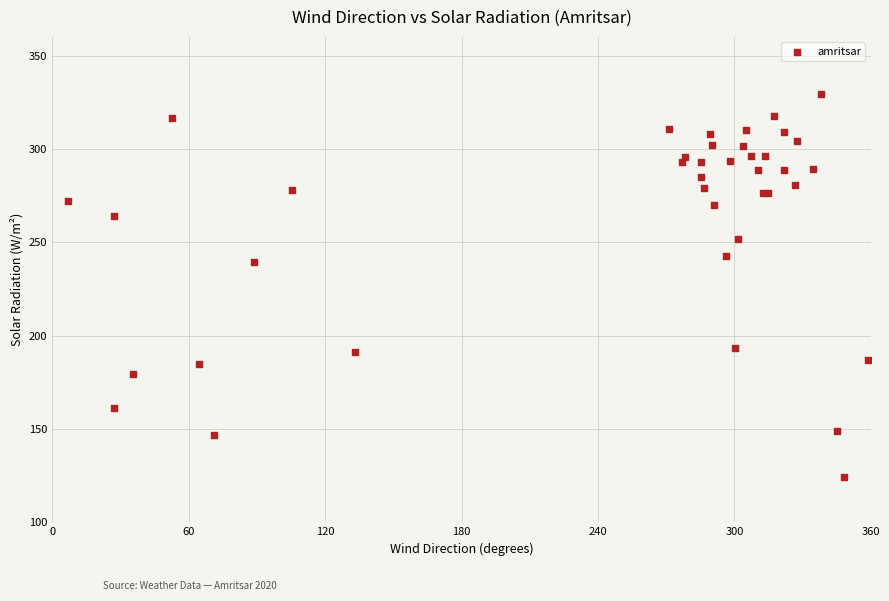

What Y value in the scatter plot is closest to 226?

239.5